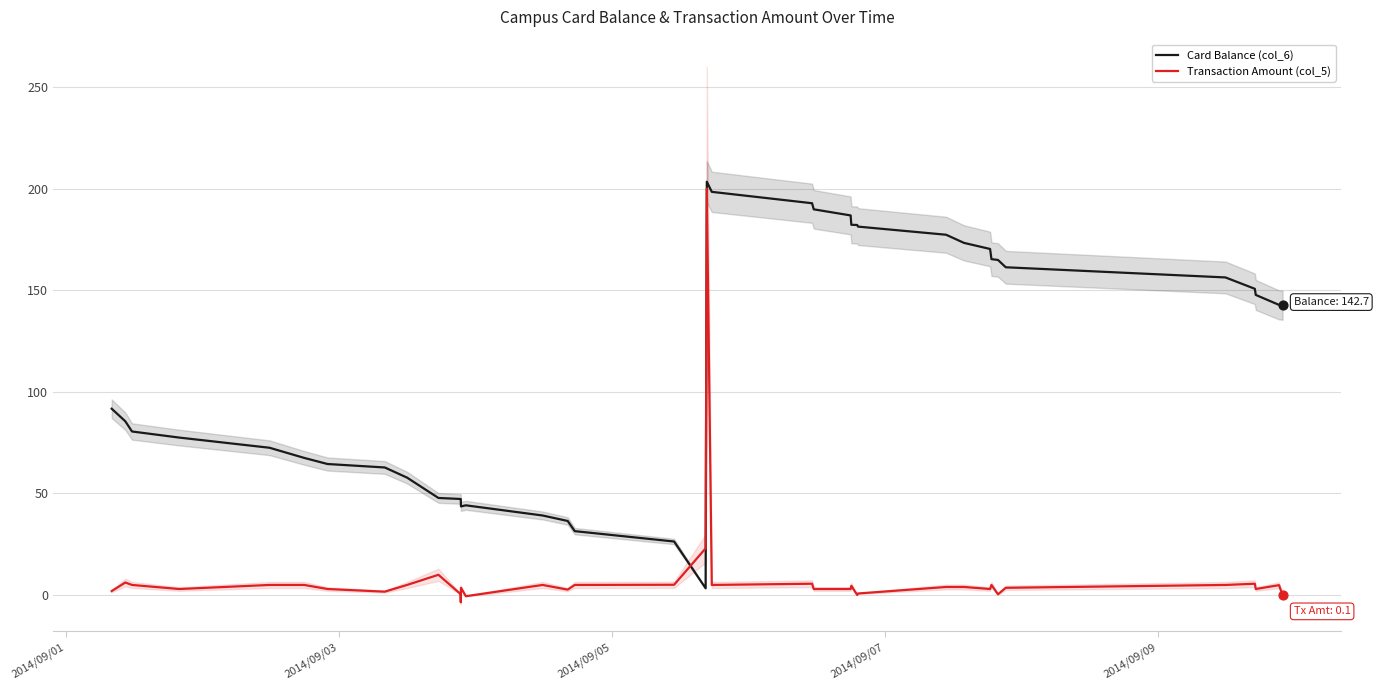

Which series contains the highest Y value?

Card Balance (col_6)